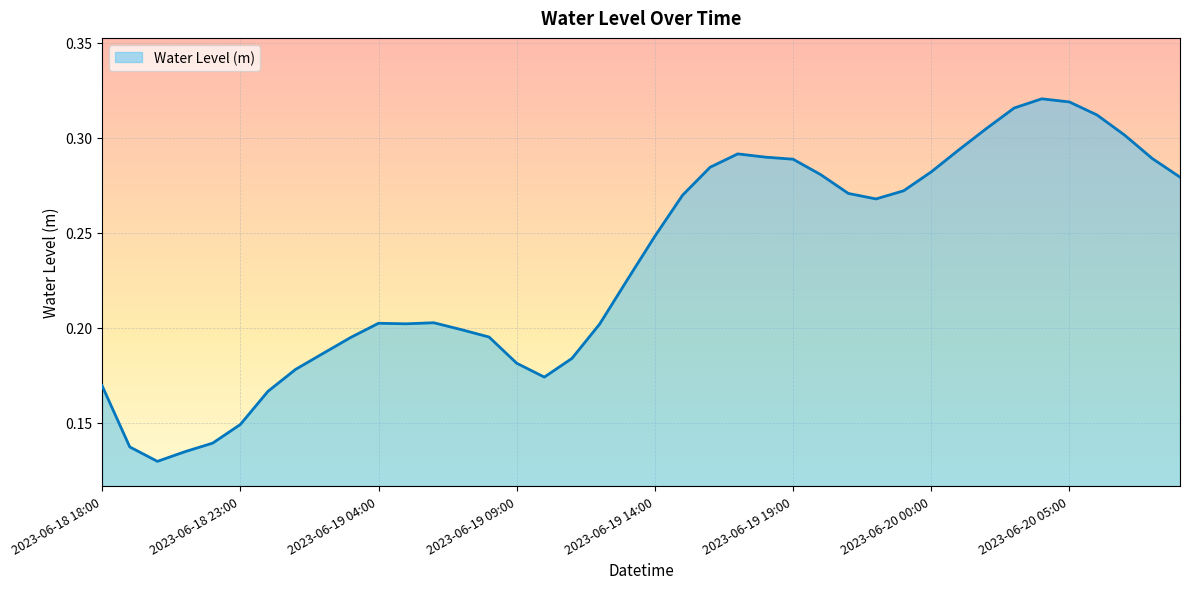

Which label corresponds to the smallest value in the chart?

2023-06-18 20:00